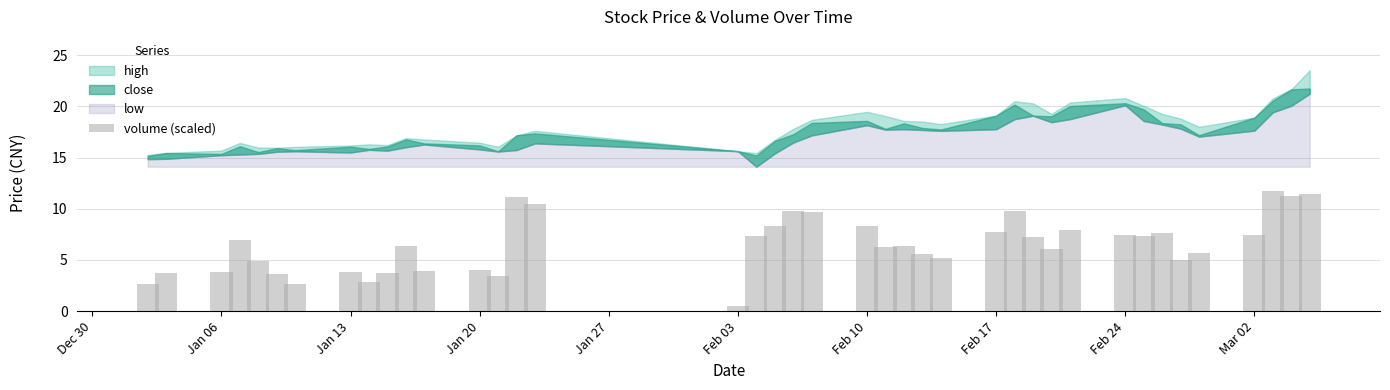

What is the value of the 32nd bar from the left?

7.5